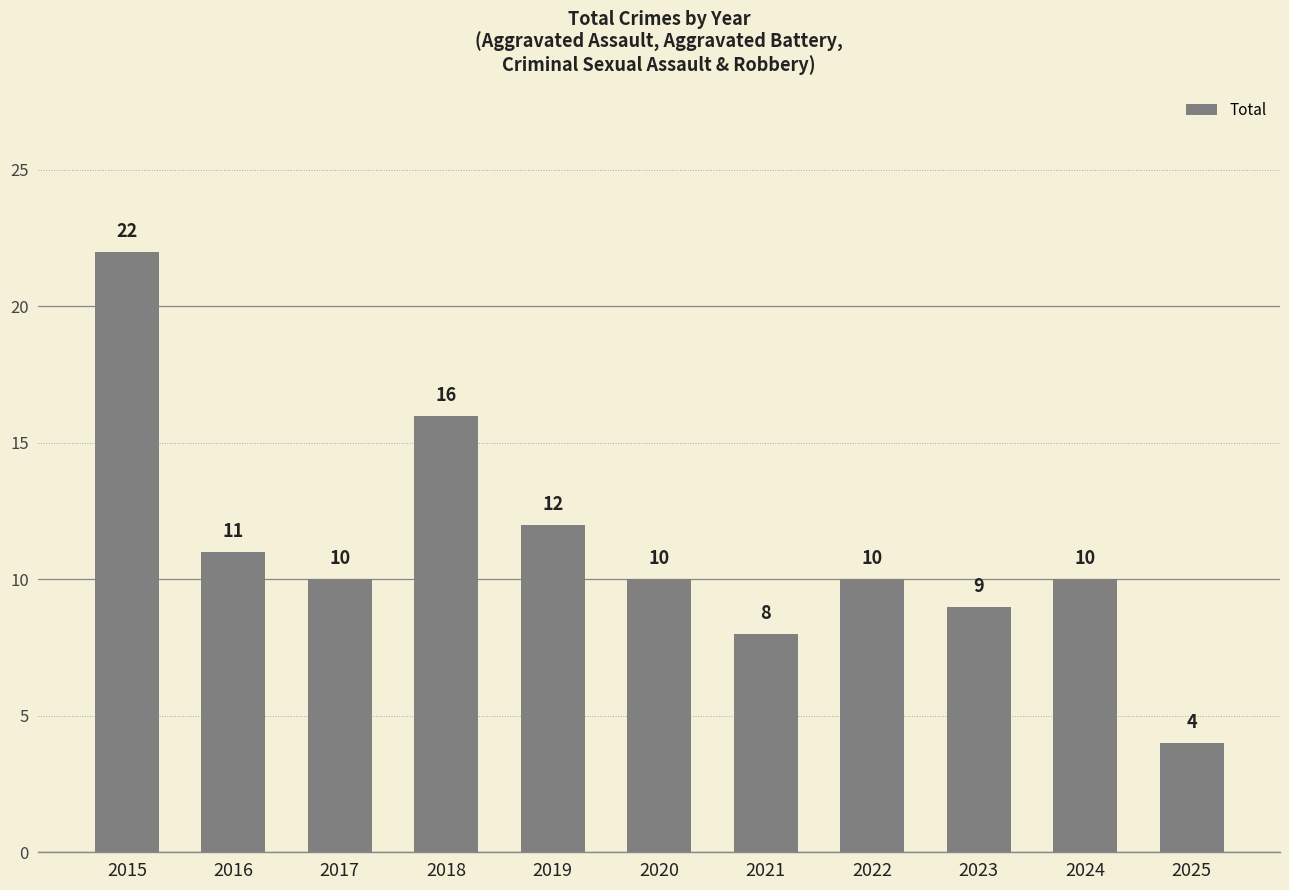

What is the change in value from 2016 to 2022?

-1